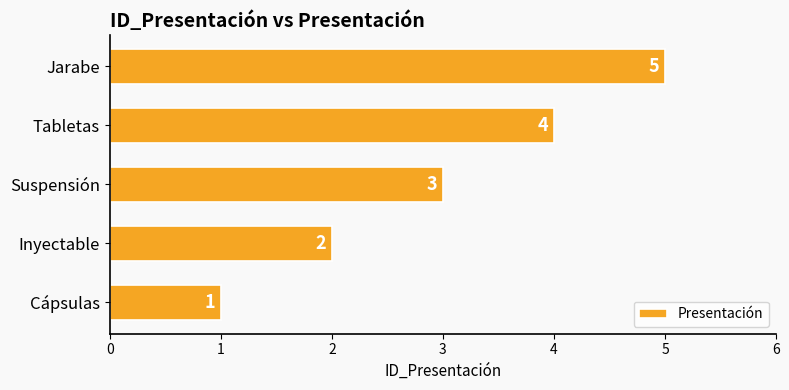

Are the bars grouped side by side (vs. stacked)?

No